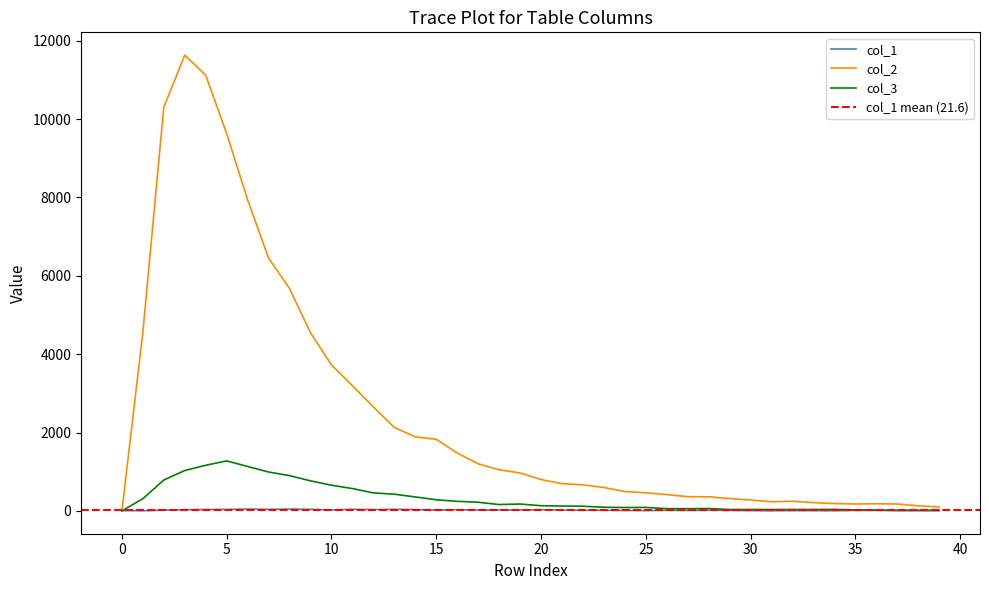

Which series has the largest range (max minus min)?

col_2